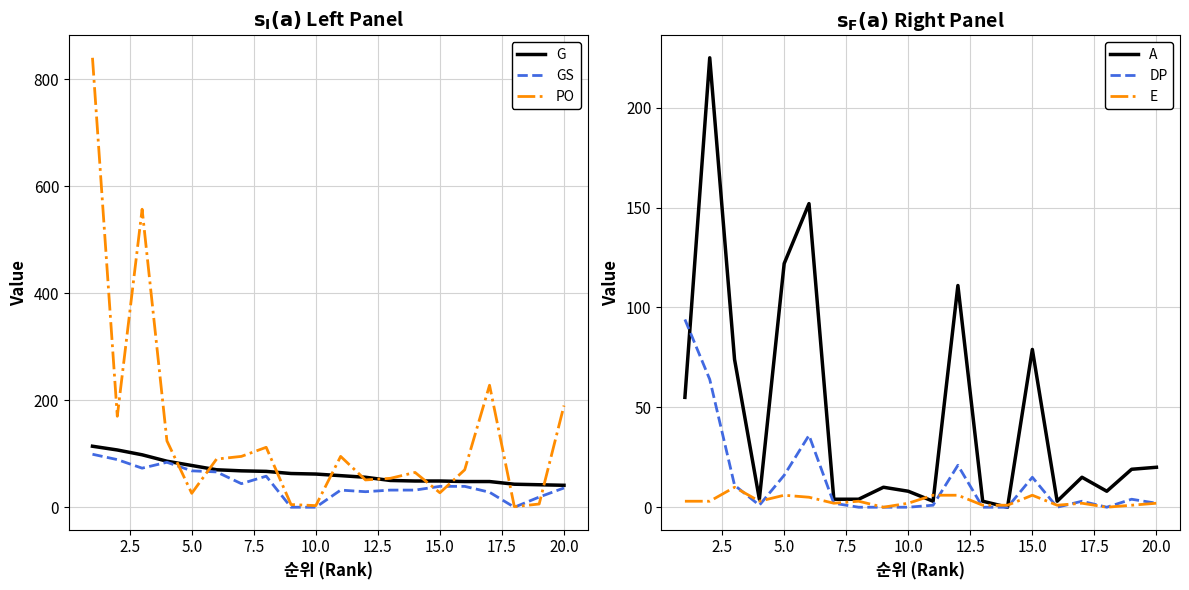

True or false: PO has more than 0 interior local peaks.

True